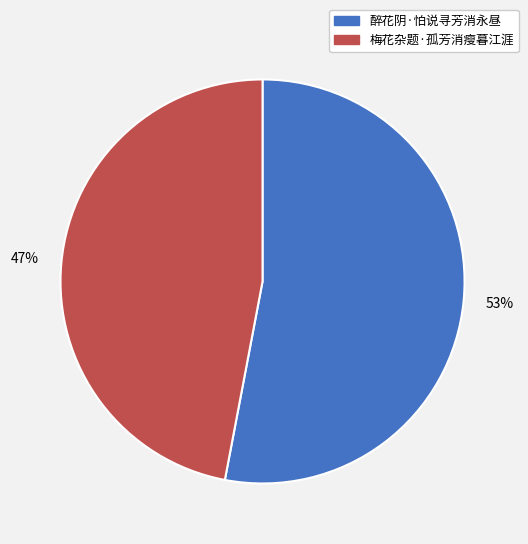

Rank the categories by value from lowest to highest.

梅花杂题·孤芳消瘦暮江涯, 醉花阴·怕说寻芳消永昼